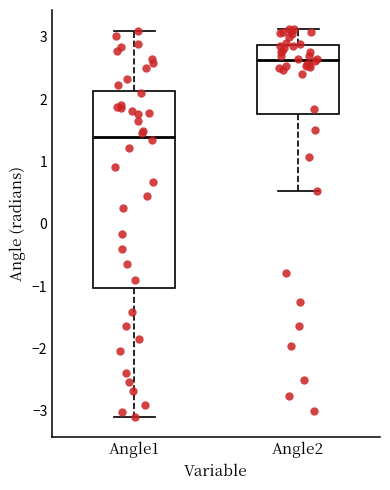

Which box's median line is the lowest?

Angle1